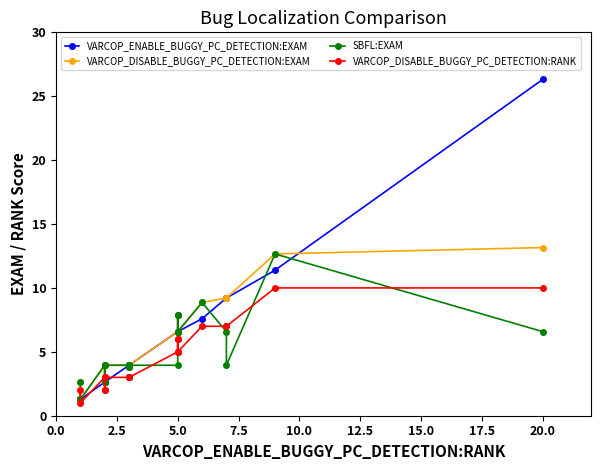

What is the difference between the maximum and minimum values in the VARCOP_DISABLE_BUGGY_PC_DETECTION:RANK series?

9.0